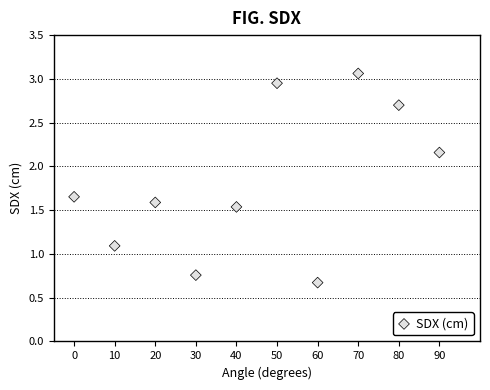

What Y value in the scatter plot is closest to 1?

1.1